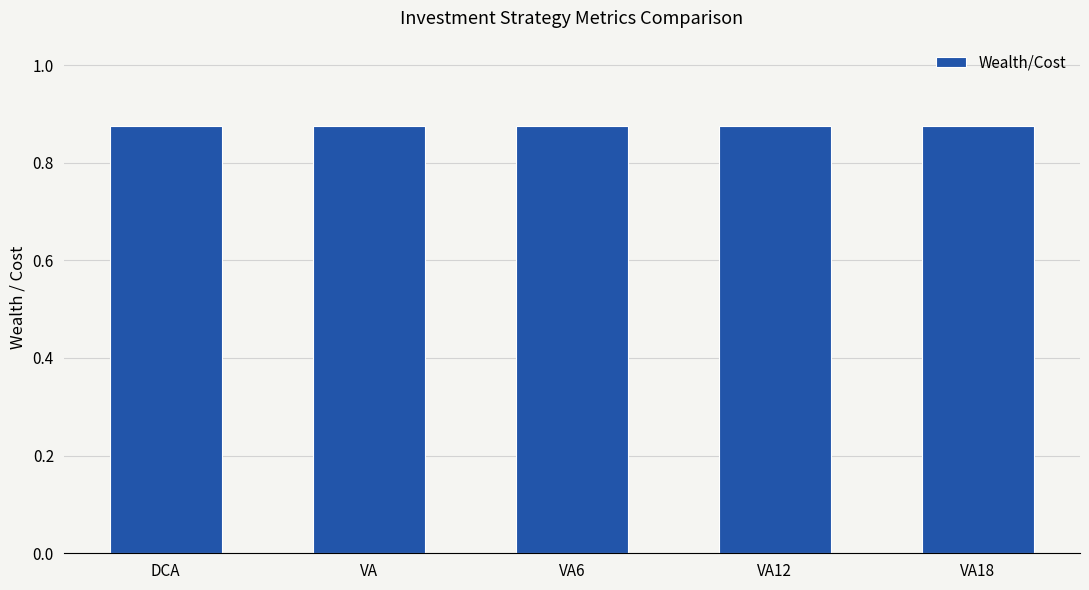

Count the values in the range 0 to 1.

5